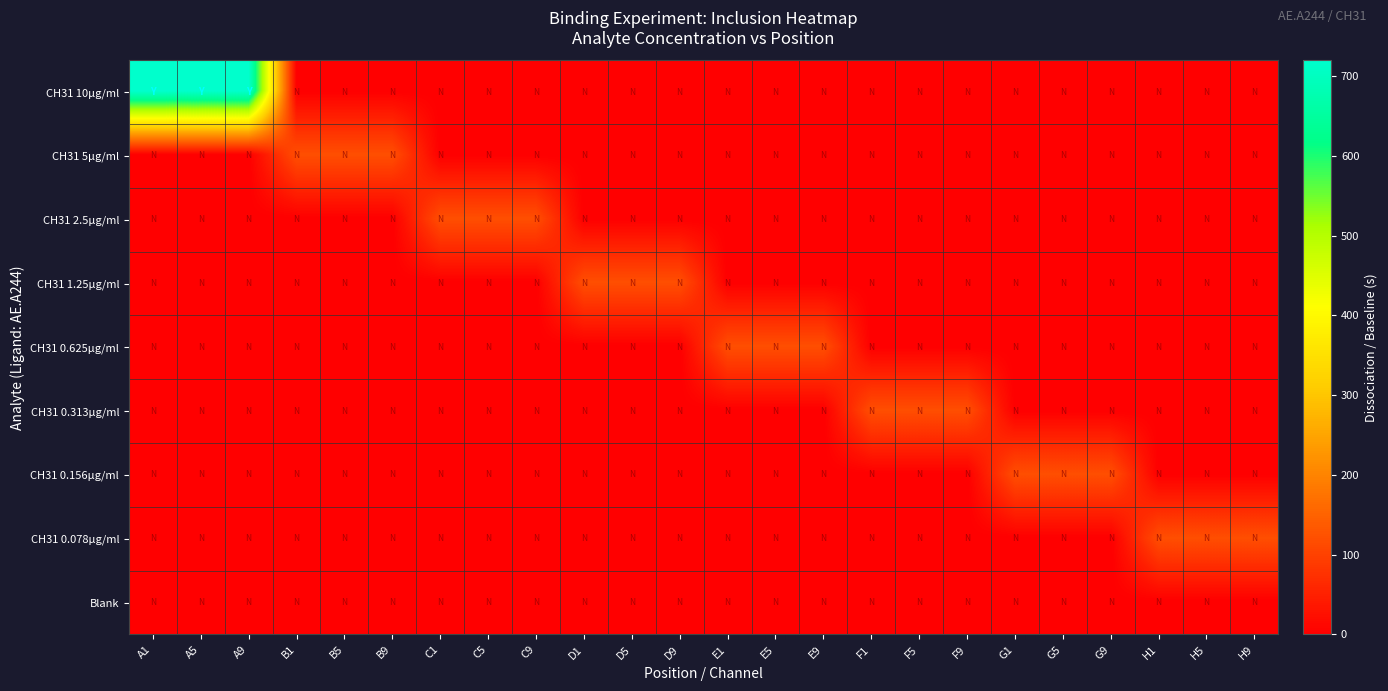

What is the difference between the highest and lowest values at A9?

720